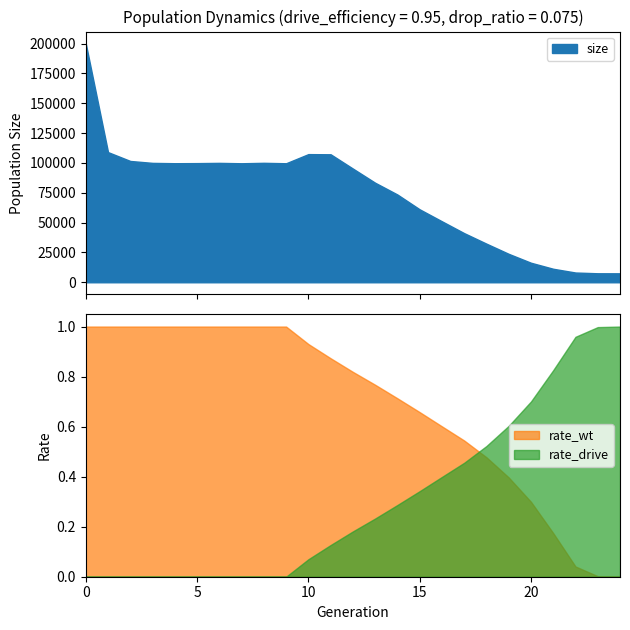

In male_size, how many points are higher than both neighbors (excluding endpoints)?

3